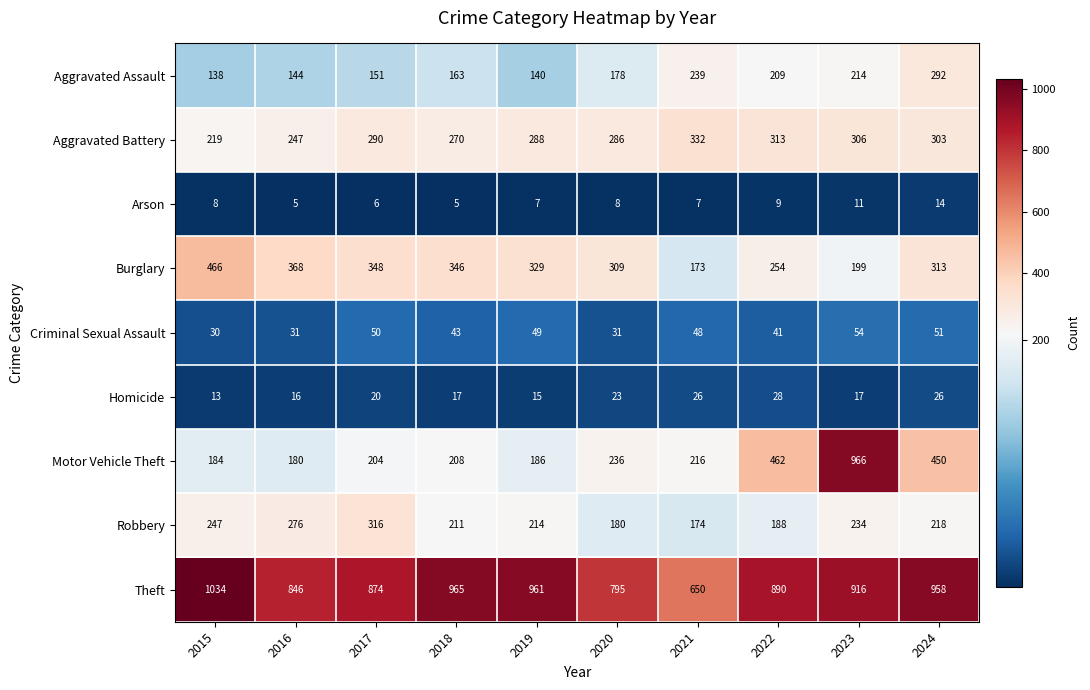

Which series has the largest range (max minus min)?

Motor Vehicle Theft